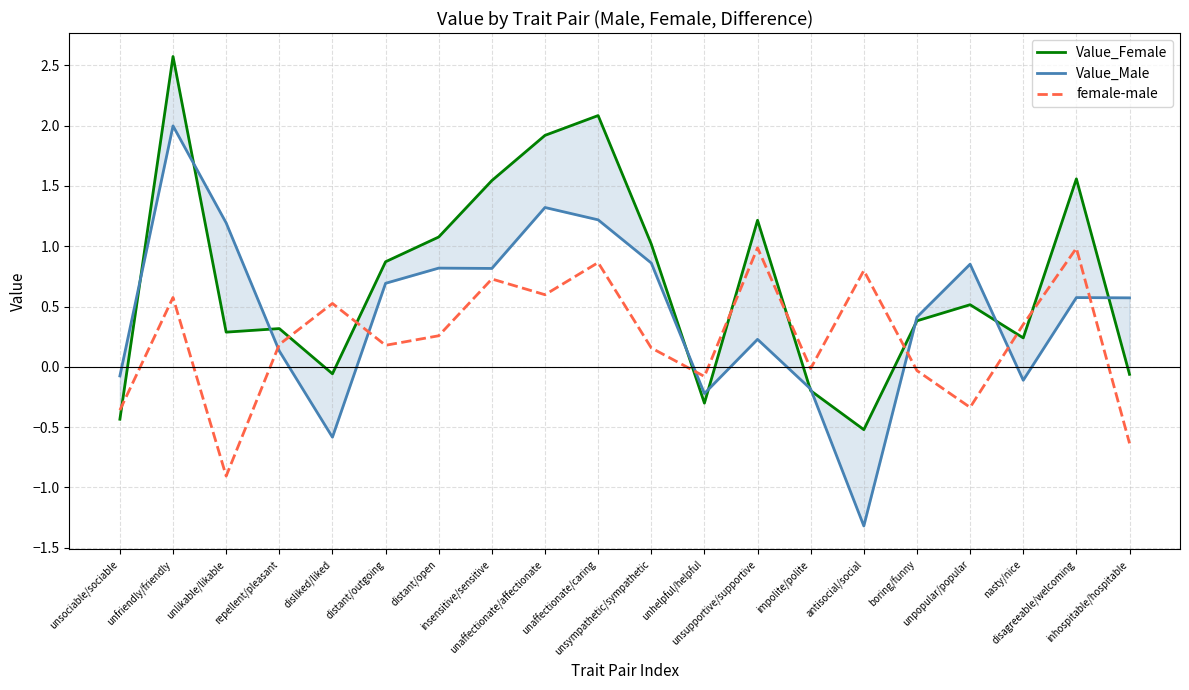

The Value_Female series shows 0.2 at nasty/nice. True or false?

True